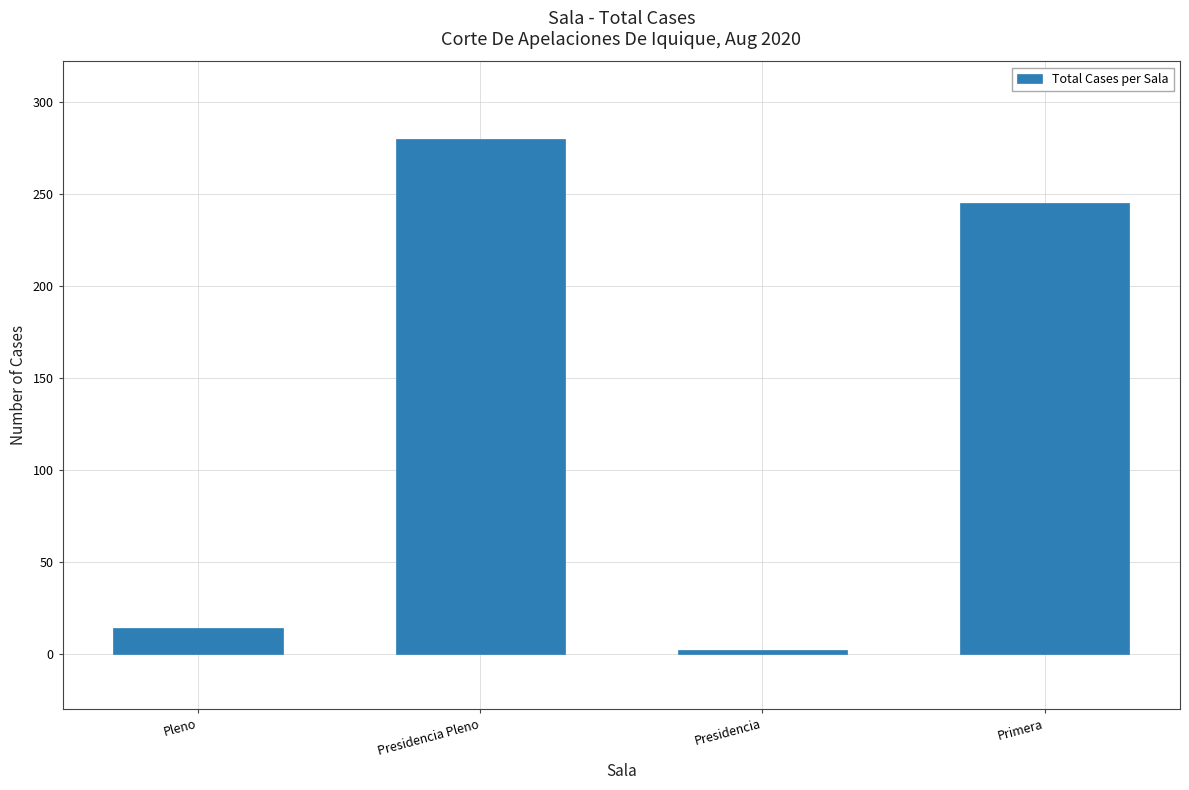

Reading left to right, transcribe all the data shown in this chart.

14	280	2	245